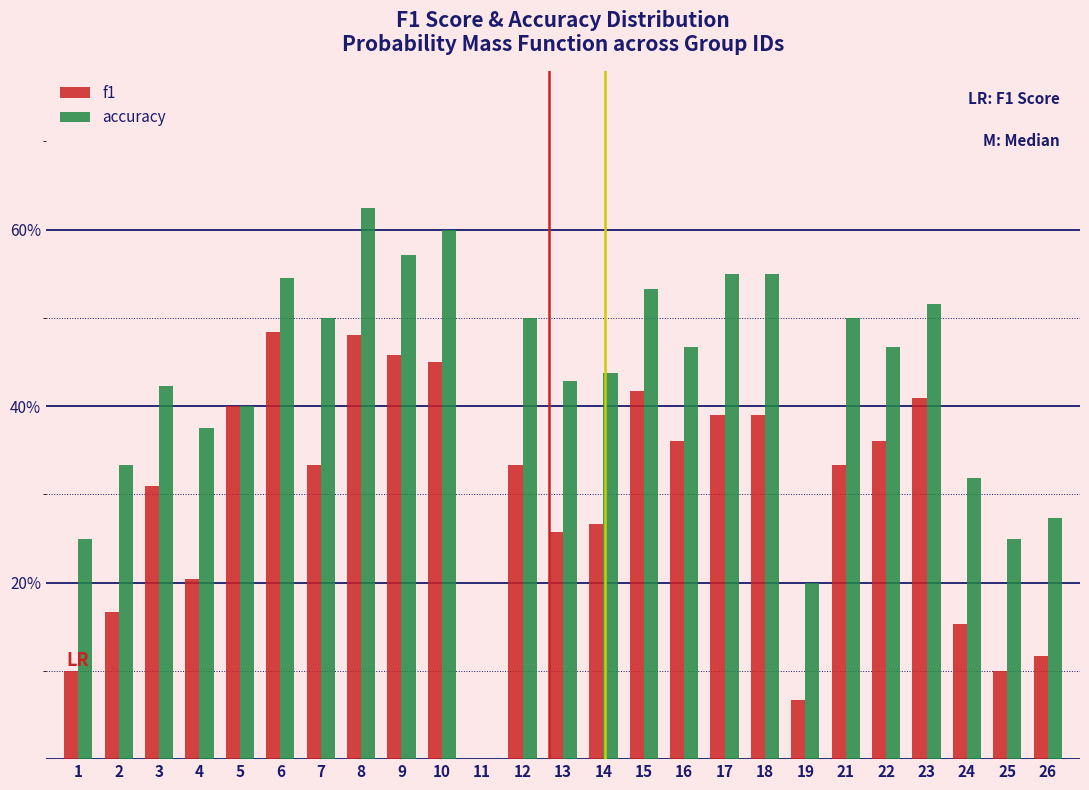

What are all the series names shown in the legend?

f1, accuracy